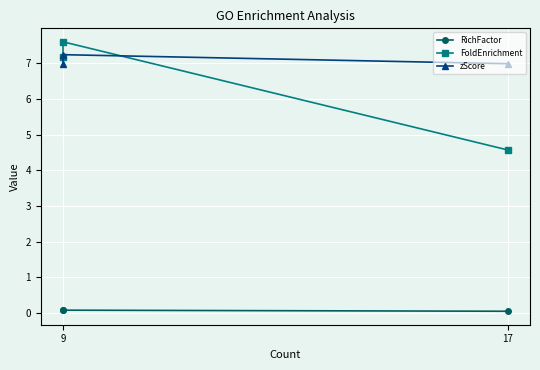

What is the sum of all RichFactor values?

0.2